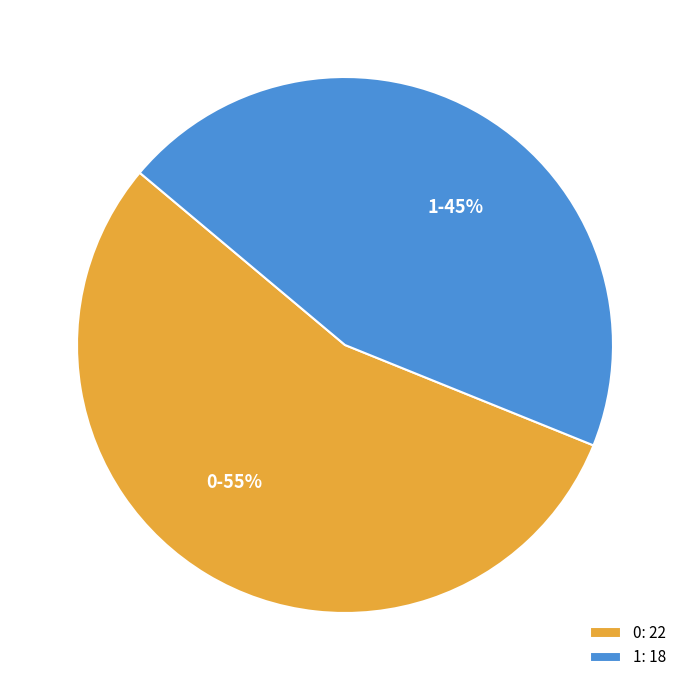

To the nearest percent, what percentage of the pie is 0?

55%